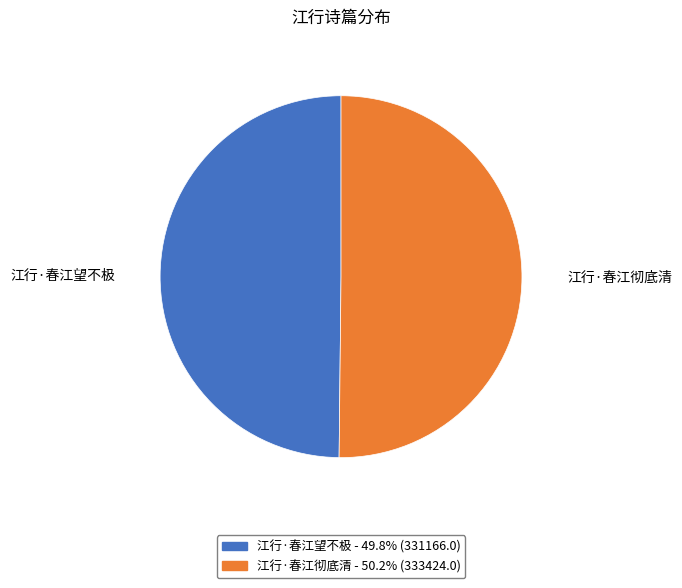

Approximately how many times larger is the value at 江行·春江彻底清 compared to 江行·春江望不极?

1.0